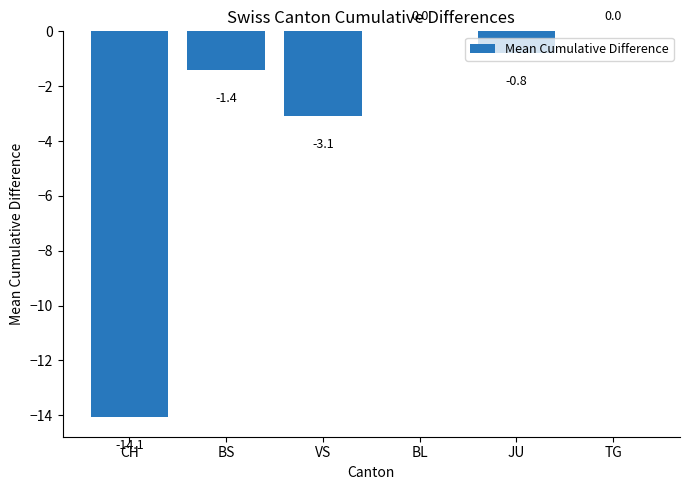

How many series are shown in this chart?

1